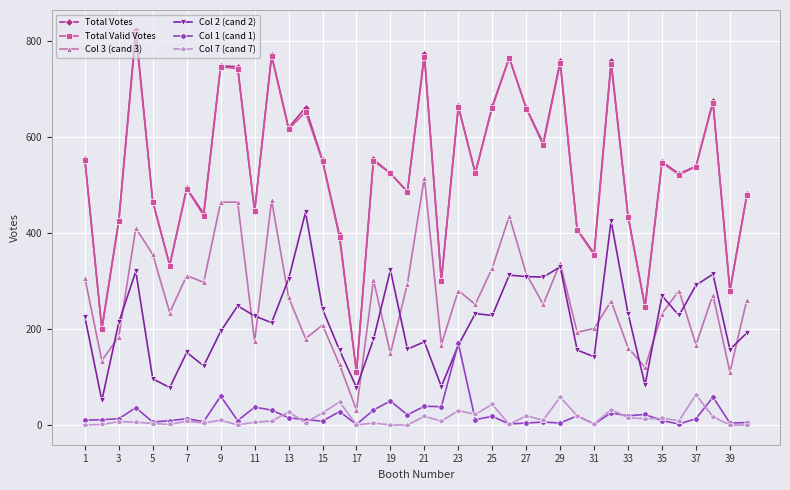

What is the difference between the second highest and second lowest values in the Col 7 (cand 7) series?

58